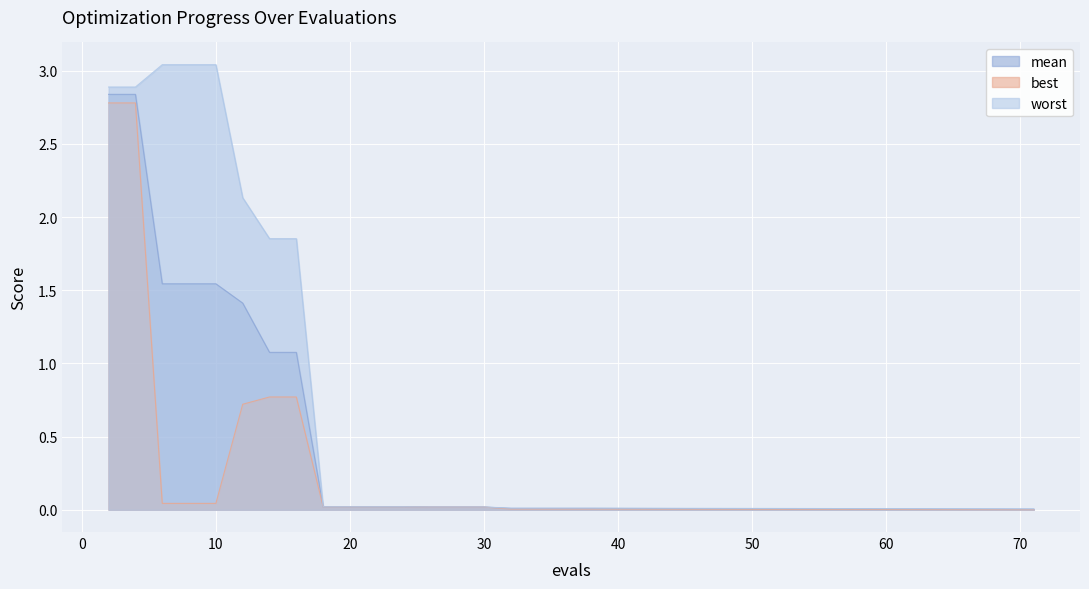

What is the difference between the mean values at 36 and 14?

1.1